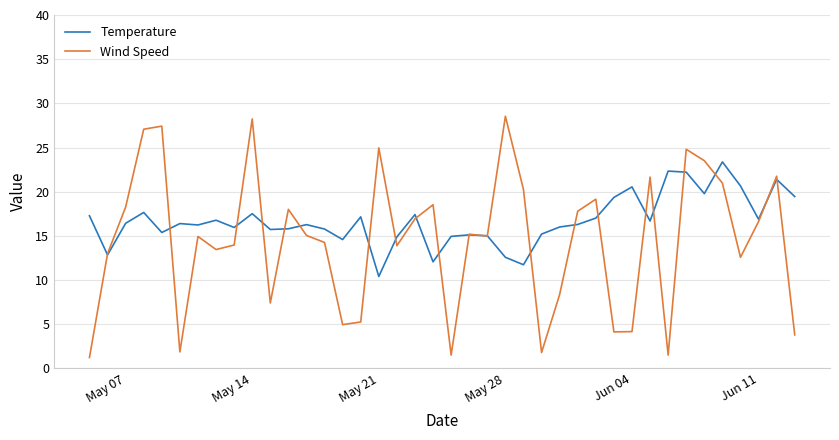

Which series ends up on top after the final intersection of Temperature and Wind Speed?

Temperature